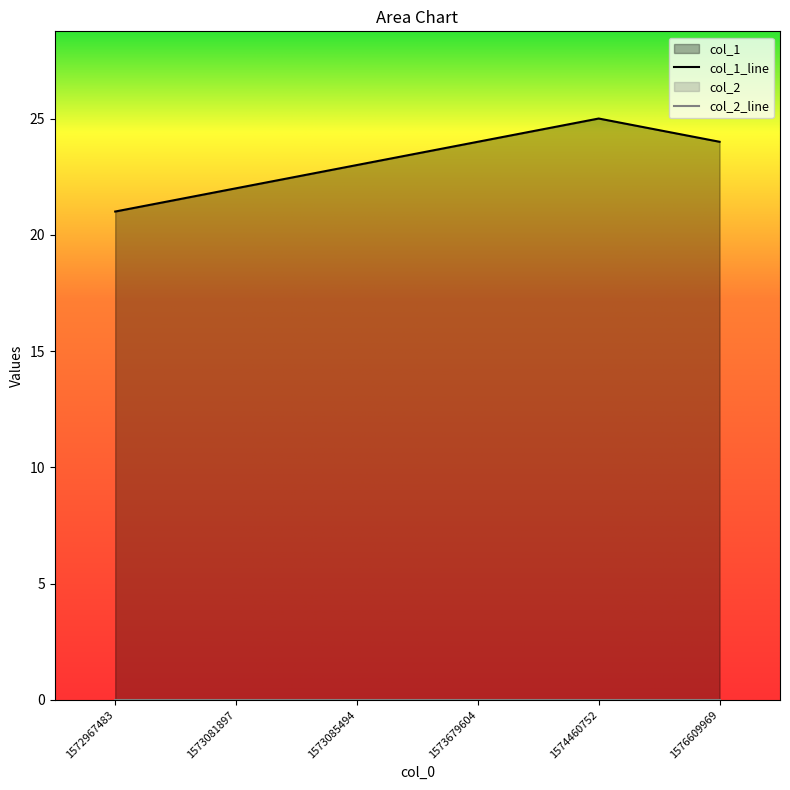

Which category has the highest value across all series?

1574460752